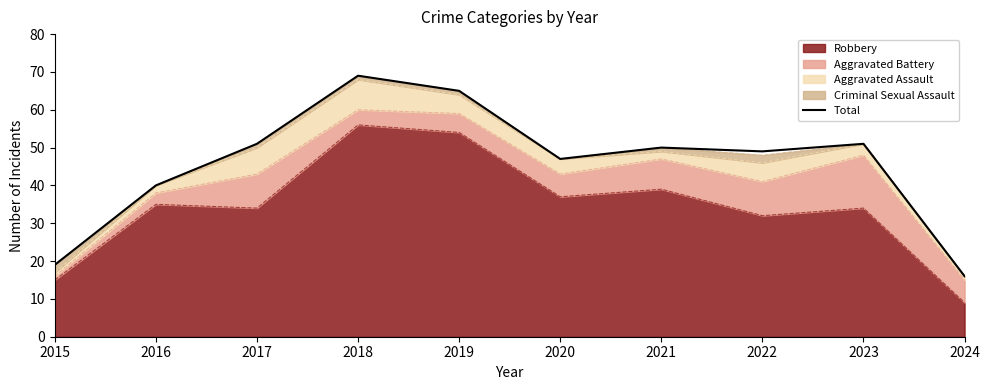

What is the ratio of the value at 2015 to the value at 2024?

1.2